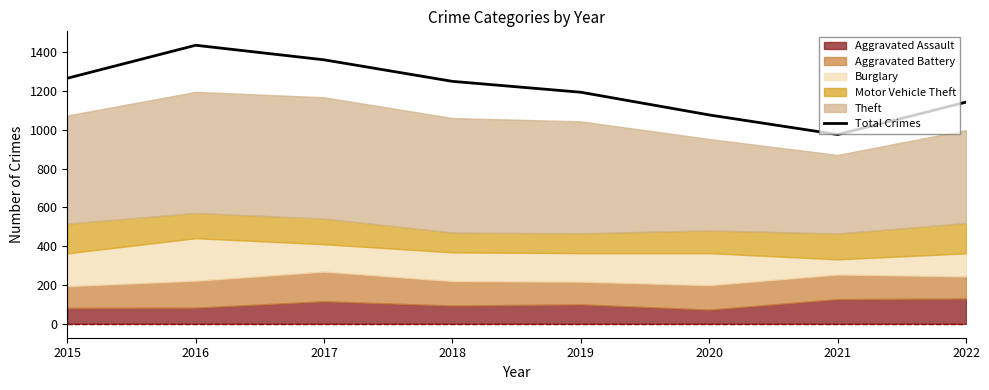

Is it true that the value at 2018 is 1249?

True